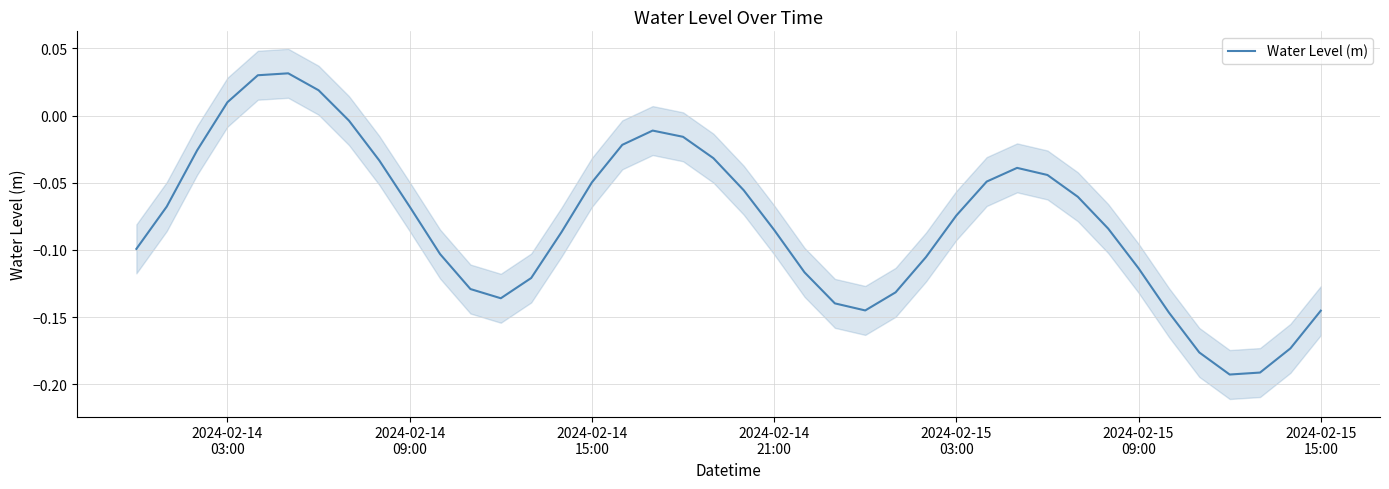

Count the number of categories in the chart.

40